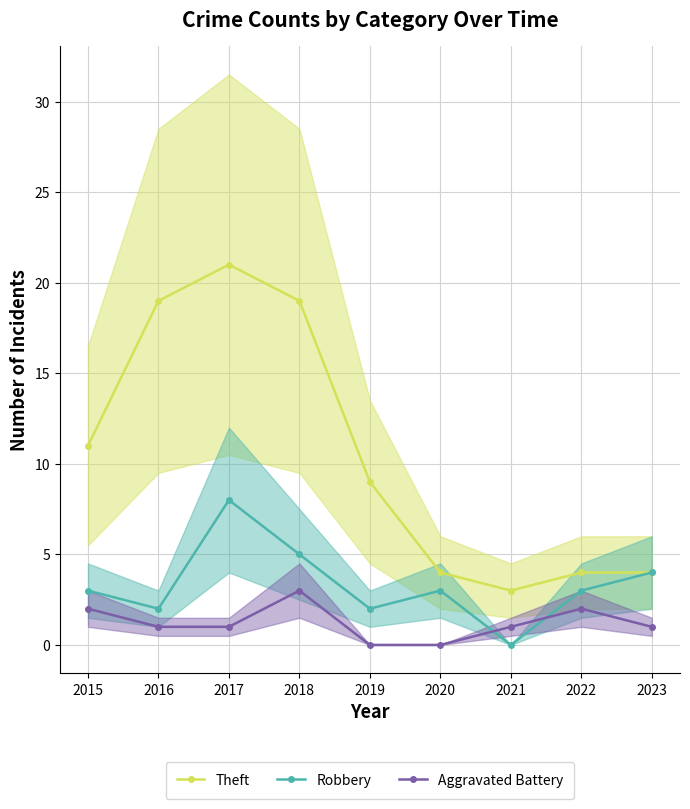

Count the Robbery values in the range 2 to 4.

6